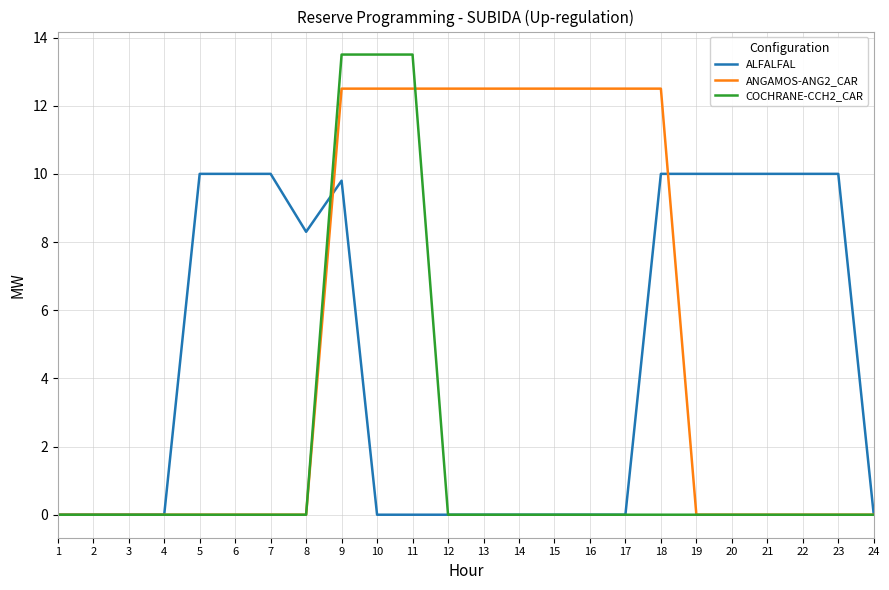

Count the number of categories in the chart.

24